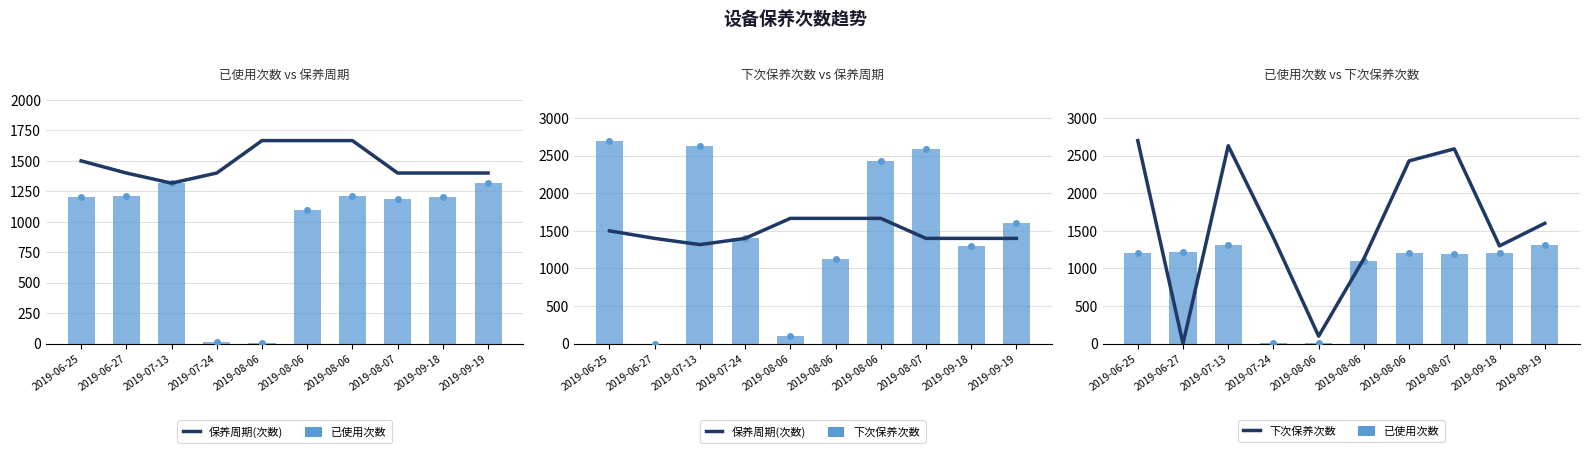

Which category has the highest value across all series?

2019-06-25